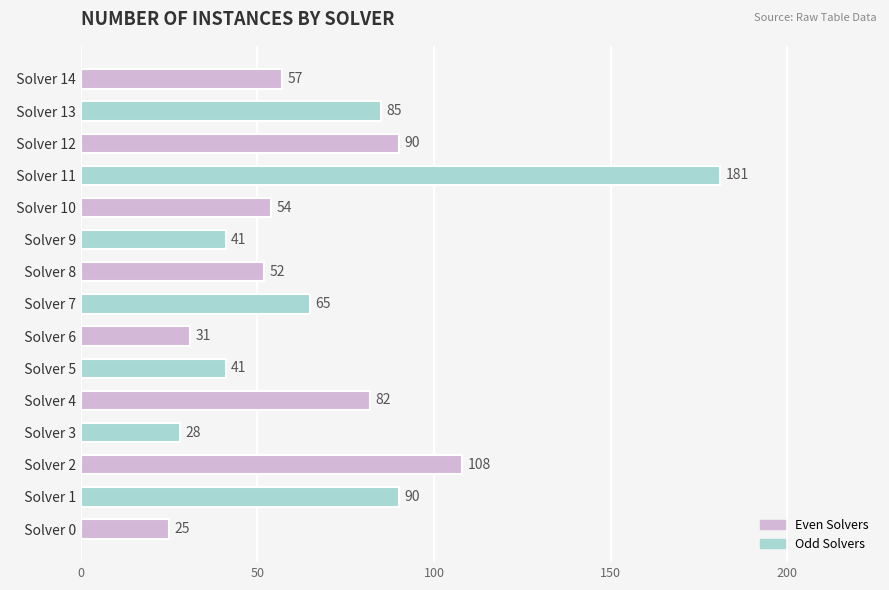

Reading bottom to top, list all the values displayed in this chart.

  Solver 0=25	  Solver 1=90	  Solver 2=108	  Solver 3=28	  Solver 4=82	  Solver 5=41	  Solver 6=31	  Solver 7=65	  Solver 8=52	  Solver 9=41	  Solver 10=54	  Solver 11=181	  Solver 12=90	  Solver 13=85	  Solver 14=57